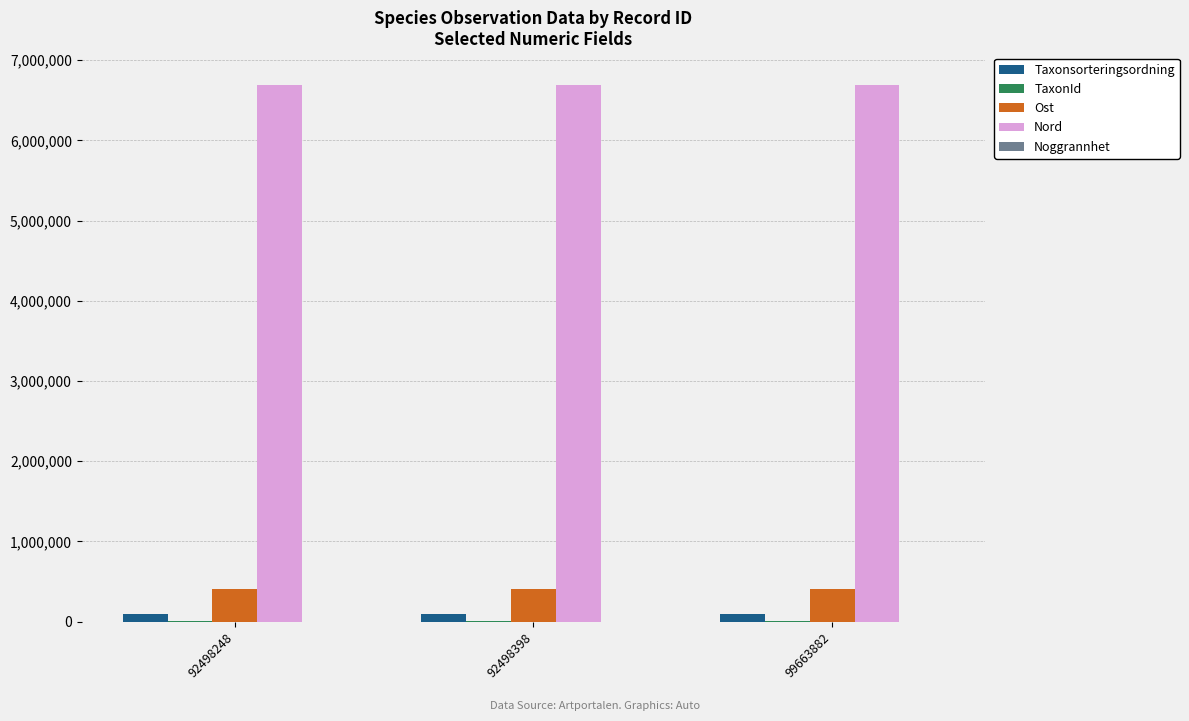

Does the chart contain stacked bars?

No